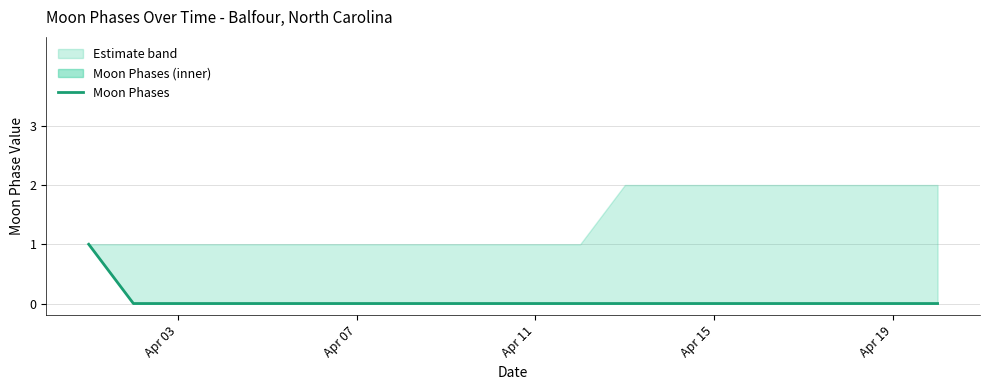

What is the maximum value shown in the chart?

1